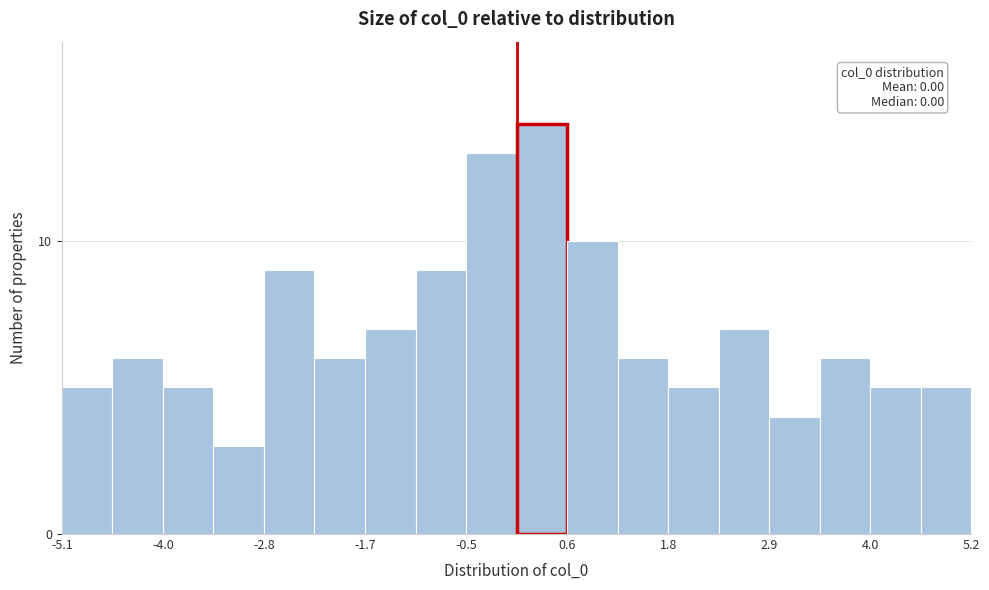

Around what value on the x-axis is the tallest bar? Give the approximate position of its centre, as read against the axis.

0.4